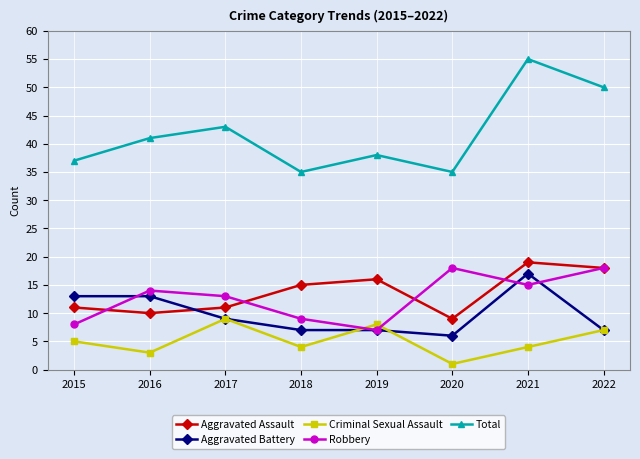

What are all the series names shown in the legend?

Aggravated Assault, Aggravated Battery, Criminal Sexual Assault, Robbery, Total